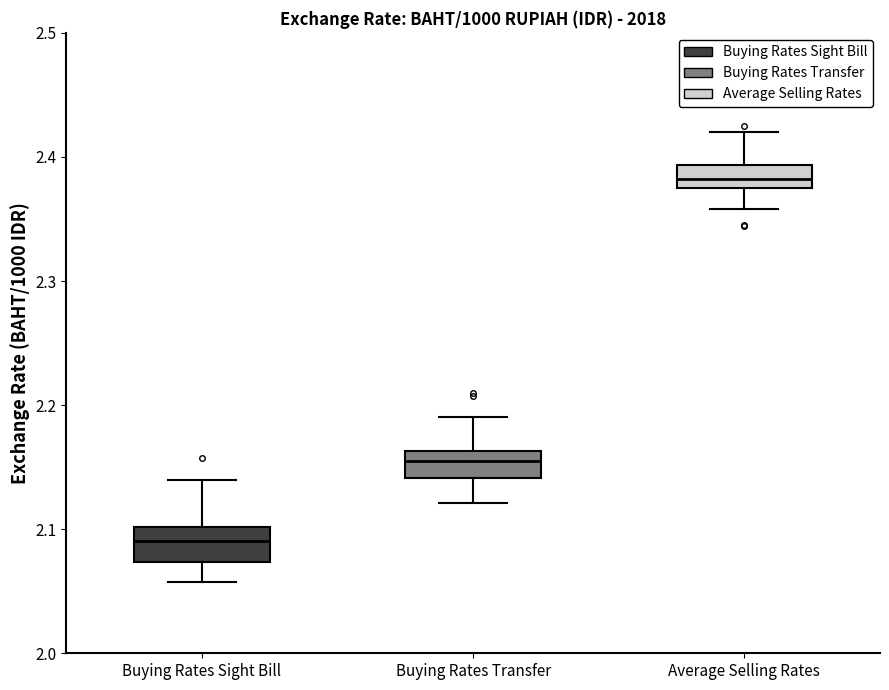

Reading left to right, read every box against the y-axis: the position of its median line, the range the box covers, and the ends of its whiskers. The values are not printed on the chart, so give them approximately, as read against the axis.

Buying Rates Sight Bill: median 2.09, box 2.07 to 2.10, whiskers 2.06 to 2.14
Buying Rates Transfer: median 2.15, box 2.14 to 2.16, whiskers 2.12 to 2.19
Average Selling Rates: median 2.38, box 2.37 to 2.39, whiskers 2.36 to 2.42